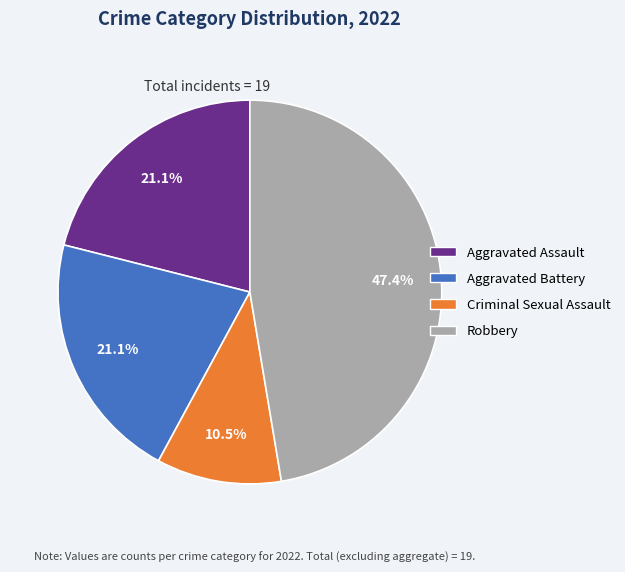

What percentage is NOT represented by Aggravated Battery?

78.9%